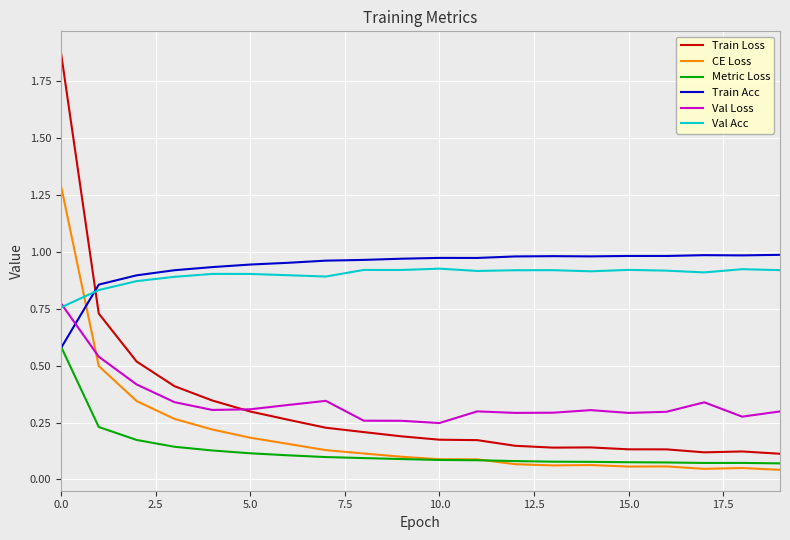

How many times do CE Loss and Train Acc cross each other?

1